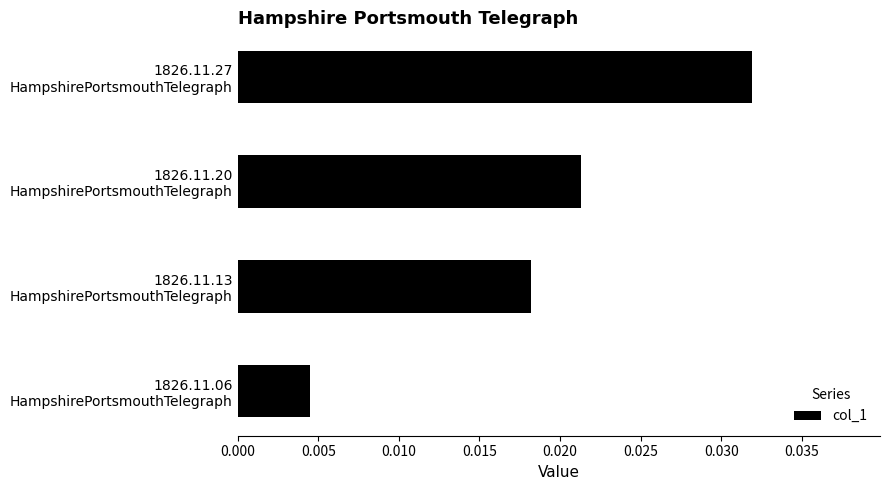

How many values are between 0 and 1?

4